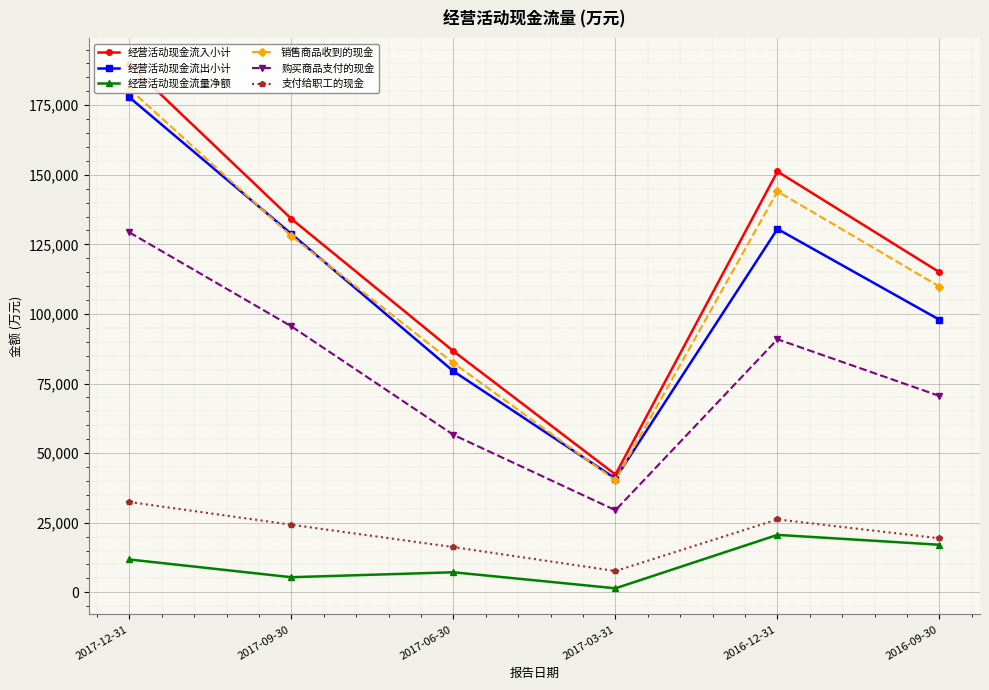

At which category is the sum across all series the highest?

2017-12-31